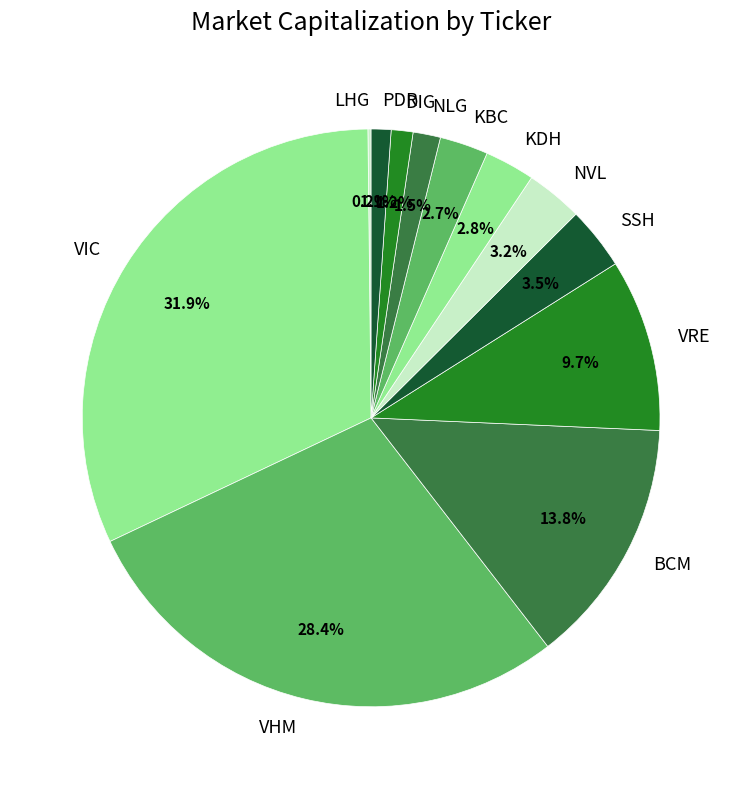

What percentage do DIG and VIC together represent?

33.1%